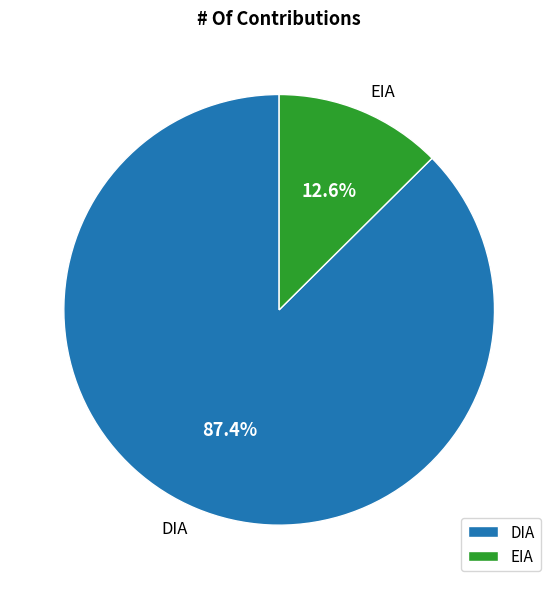

Count the number of slices in the pie.

2